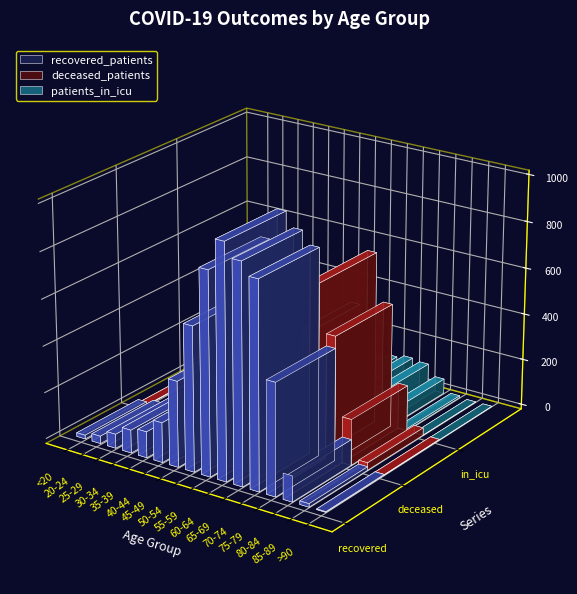

Rank the series by their maximum value, from lowest to highest.

patients_in_icu, deceased_patients, recovered_patients